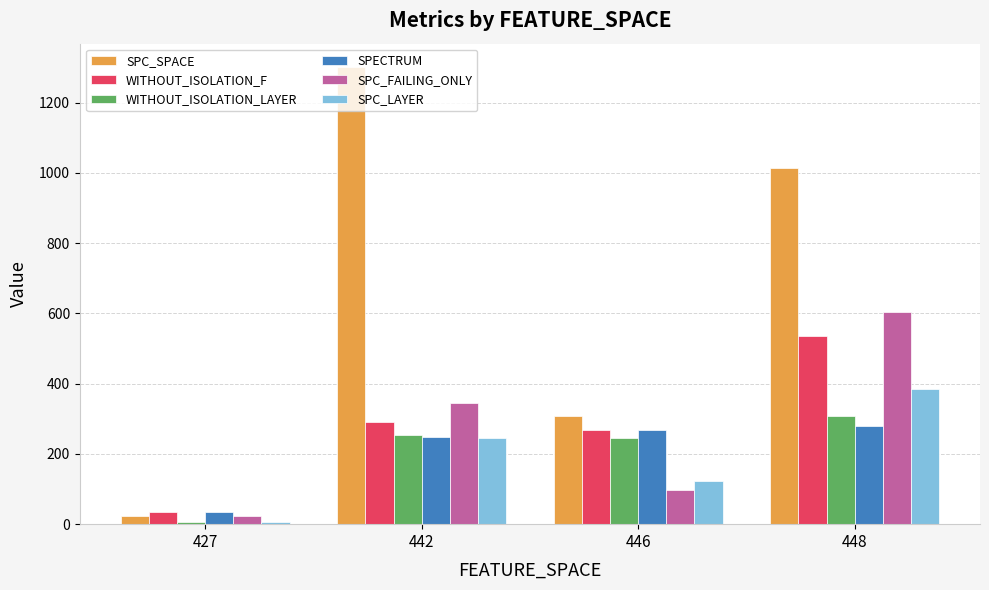

The value of SPC_FAILING_ONLY at 442 is 454. True or false?

False